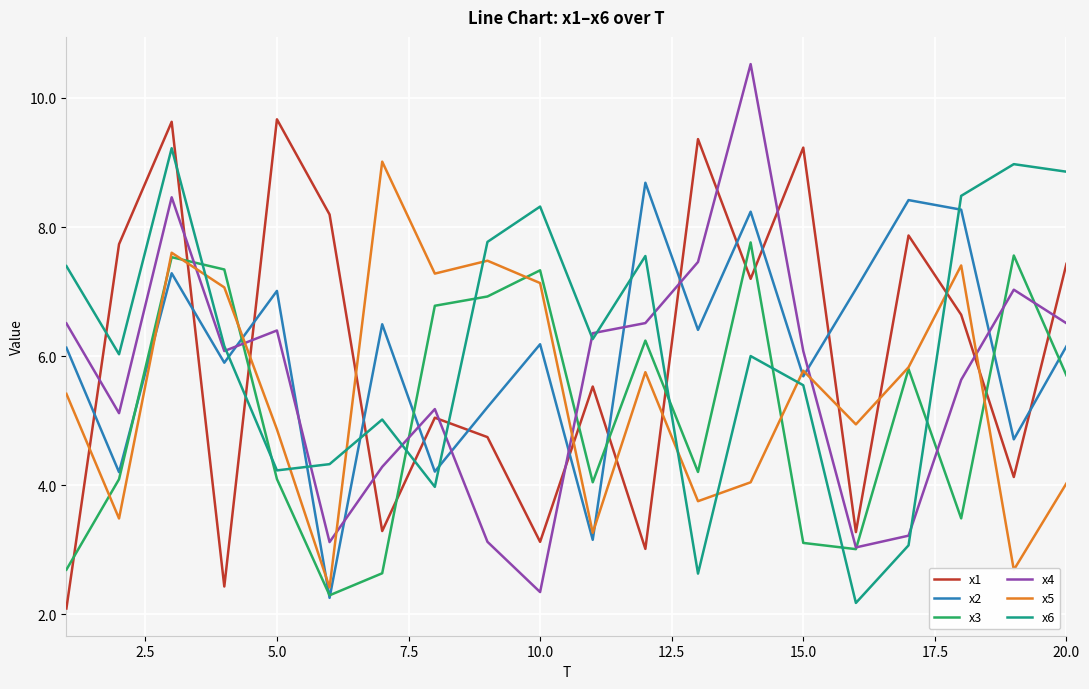

What are all the series names shown in the legend?

x1, x2, x3, x4, x5, x6